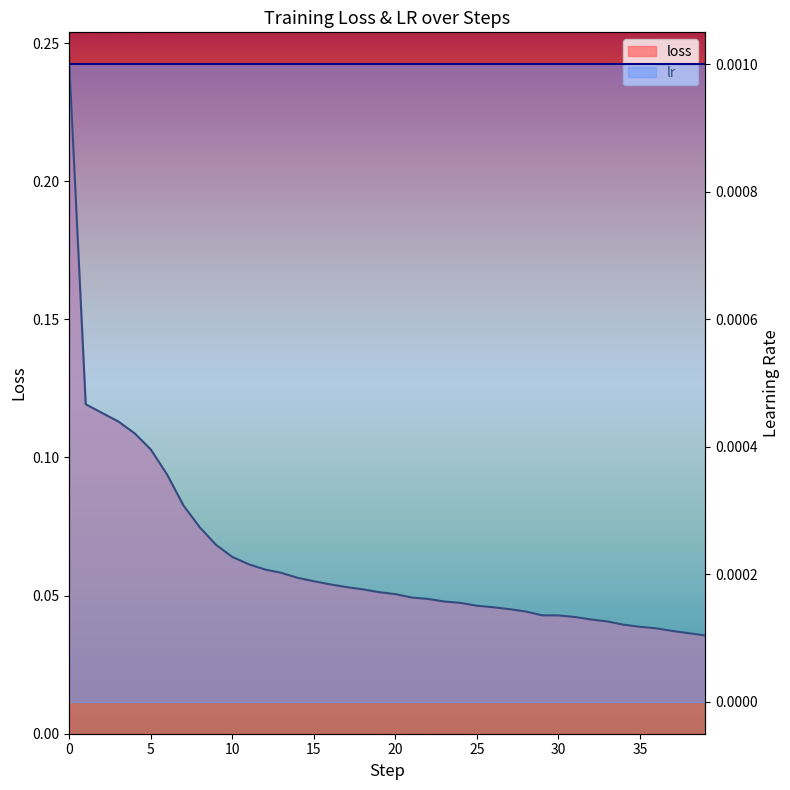

True or false: the data shows 0.0 at 23.

True